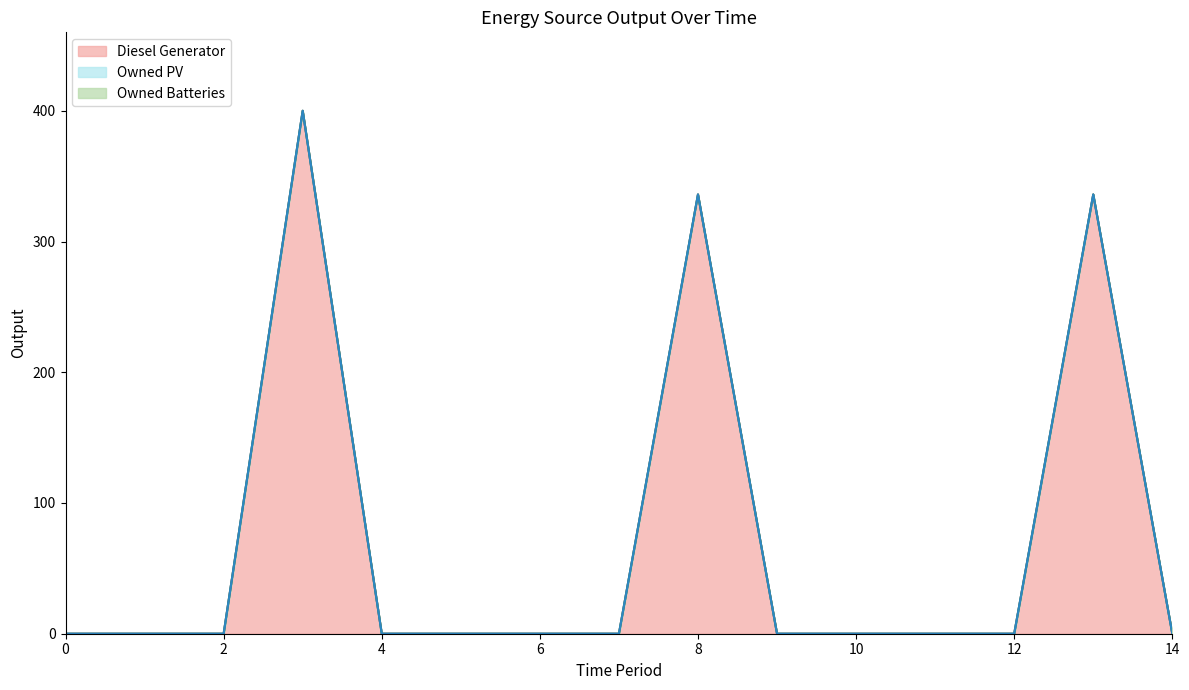

Rank the categories by Diesel Generator value from highest to lowest.

3, 8, 13, 0, 1, 2, 4, 5, 6, 7, 9, 10, 11, 12, 14